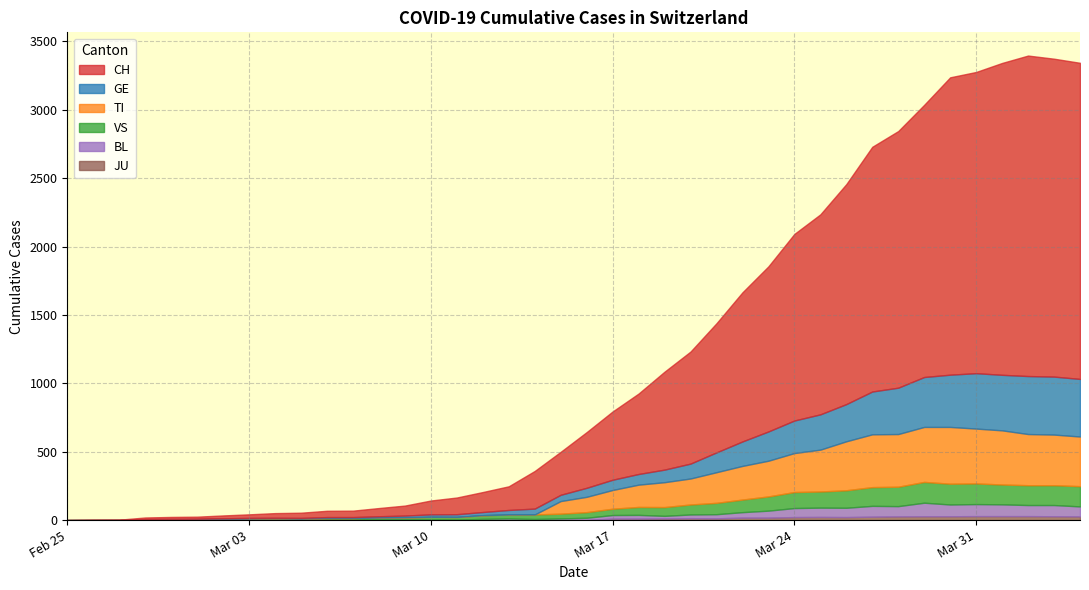

How many interior local valleys does the JU series have?

2